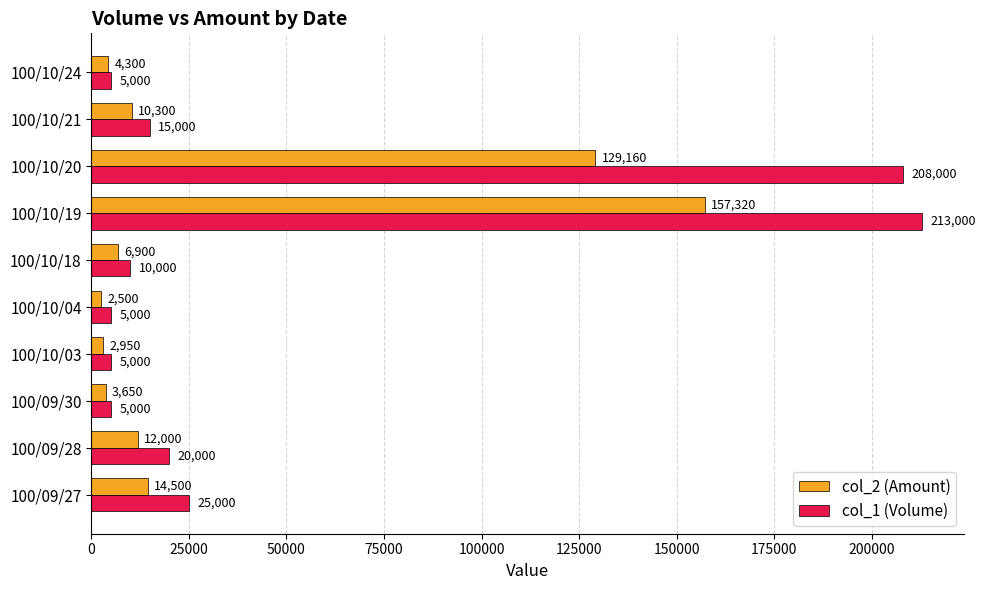

How many data points does each series have?

10